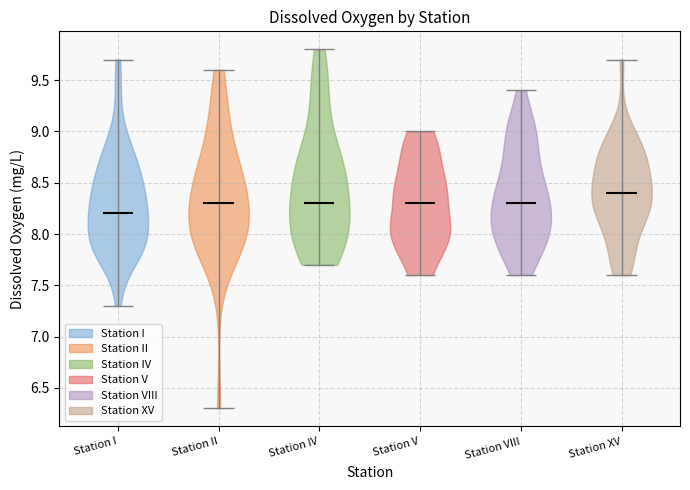

Which violin has the highest median line?

Station XV